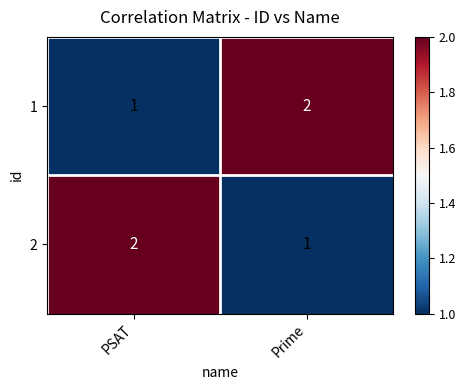

List the labels in order of 2 value, smallest first.

Prime, PSAT